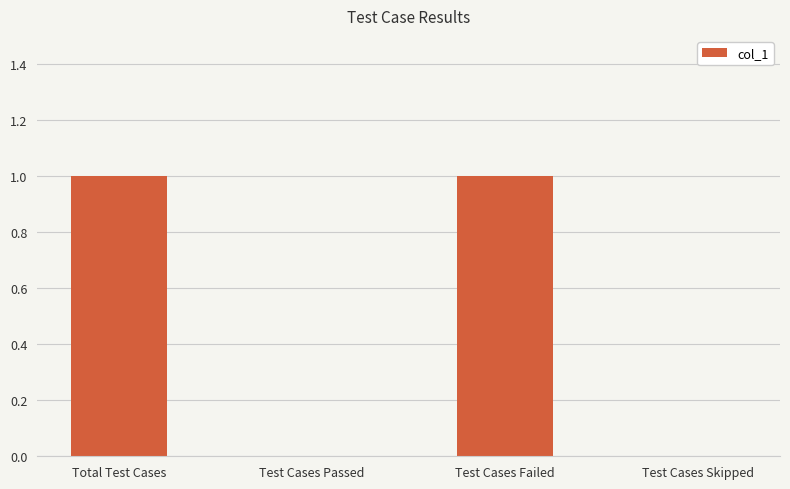

Reading left to right, list all the values displayed in this chart.

1	0	1	0